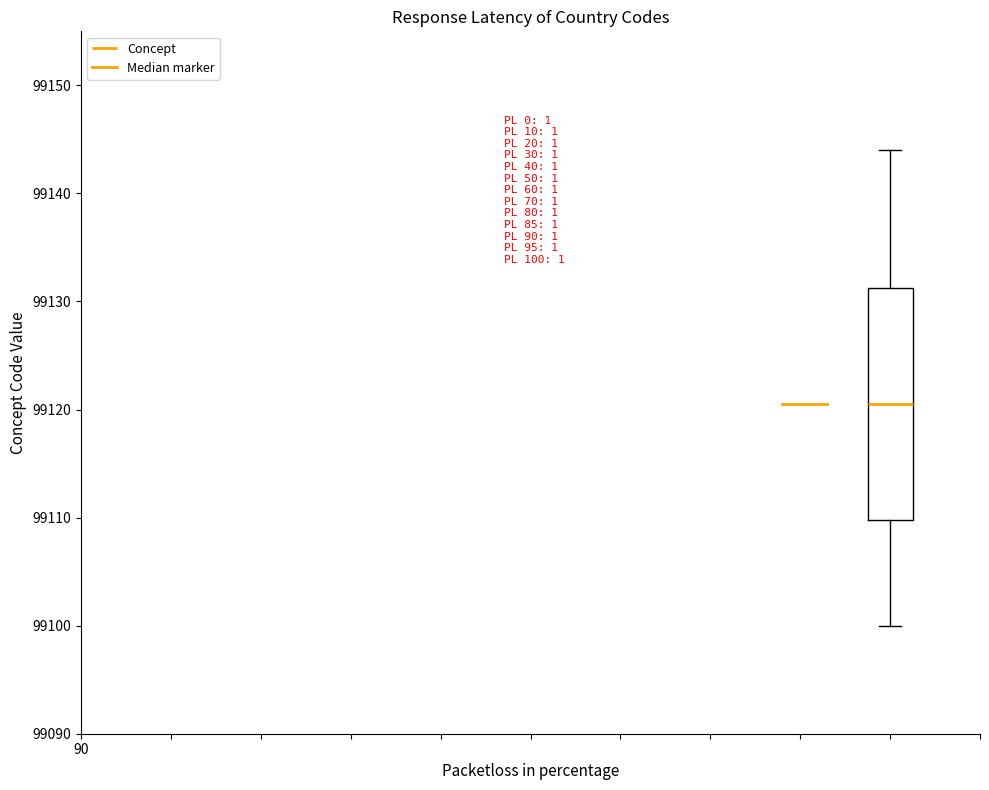

Transcribe this box plot: give where the median line is, the range the box spans, and where the two whiskers end, as read against the y-axis. The values are not printed on the chart, so give them approximately, as read against the axis.

median 99121, box 99110 to 99131, whiskers 99100 to 99144